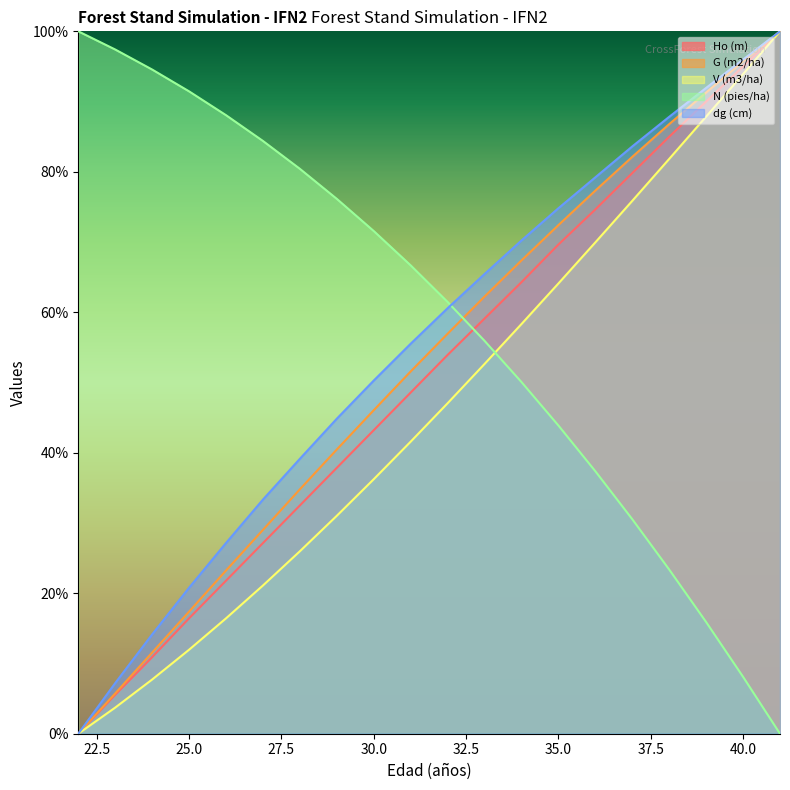

Which series has the widest spread of values?

Ho (m)